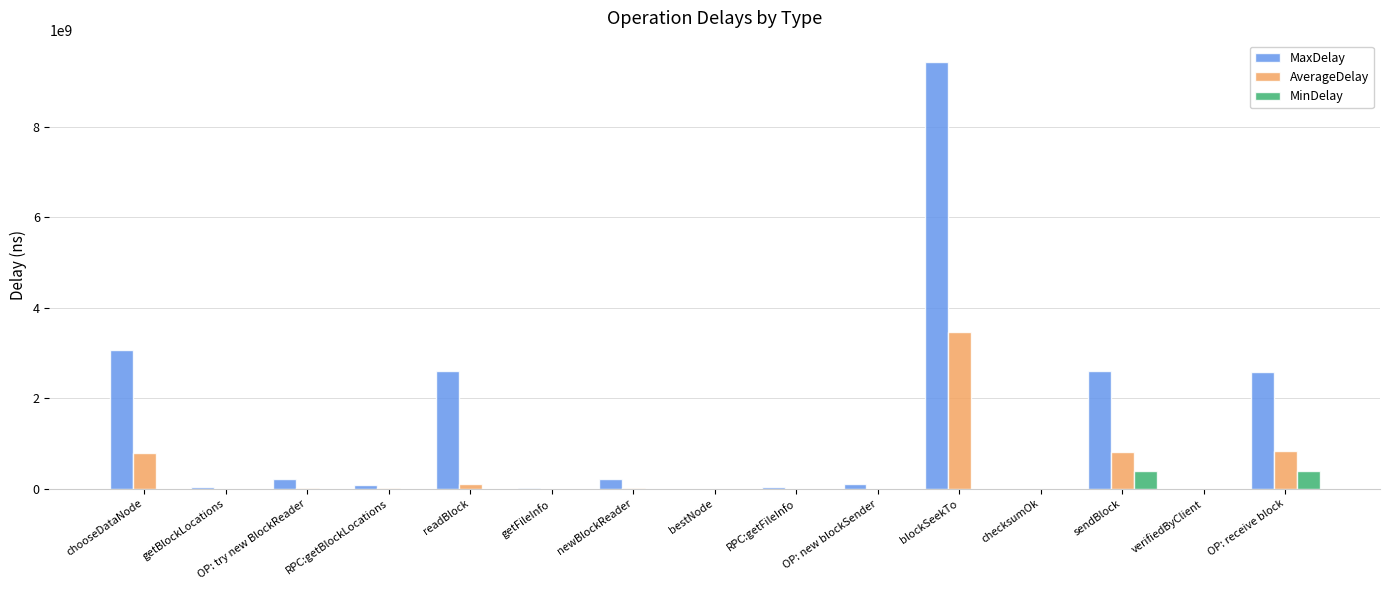

The MinDelay series shows 0.0 at getBlockLocations. True or false?

True